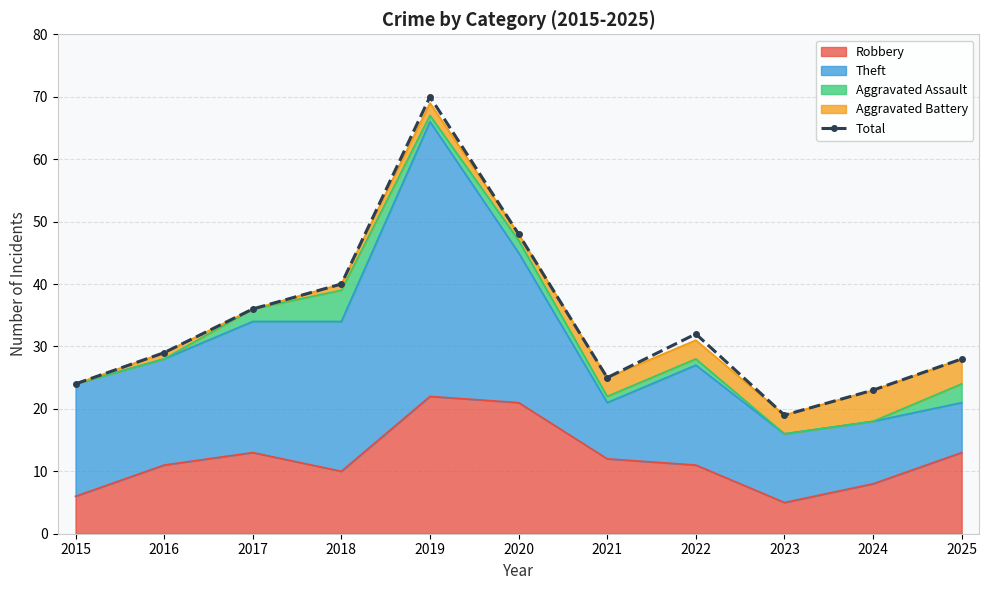

Reading right to left, extract all data points from this chart.

28	23	19	32	25	48	70	40	36	29	24